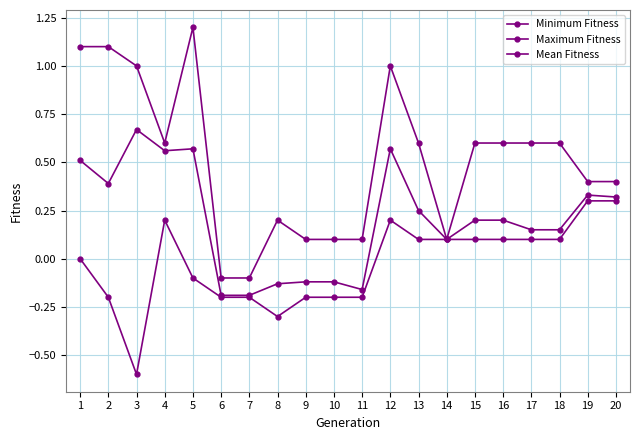

How many data points in Mean Fitness are less than 0?

6